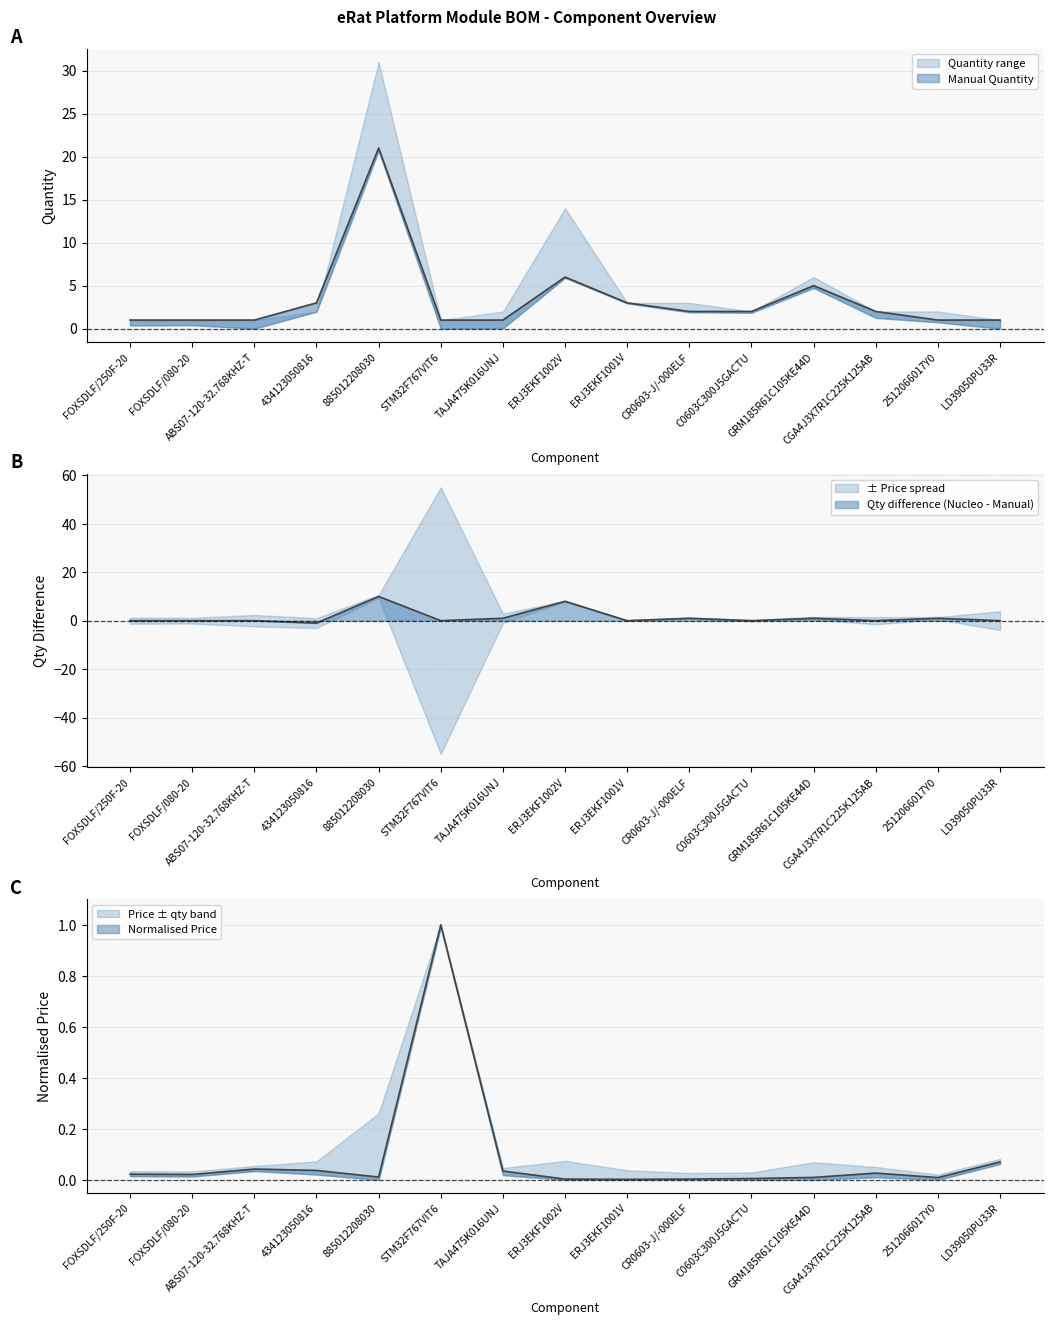

Reading left to right, extract all data points from this chart.

Manual Quantity: FOXSDLF/250F-20=1.0	FOXSDLF/080-20=1.0	ABS07-120-32.768KHZ-T=1.0	434123050816=3.0	885012208030=21.0	STM32F767VIT6=1.0	TAJA475K016UNJ=1.0	ERJ3EKF1002V=6.0	ERJ3EKF1001V=3.0	CR0603-J/-000ELF=2.0	C0603C300J5GACTU=2.0	GRM185R61C105KE44D=5.0	CGA4J3X7R1C225K125AB=2.0	2512066017Y0=1.0	LD39050PU33R=1.0
Price [zł]: FOXSDLF/250F-20=0.0	FOXSDLF/080-20=0.0	ABS07-120-32.768KHZ-T=0.0	434123050816=0.0	885012208030=0.0	STM32F767VIT6=1.0	TAJA475K016UNJ=0.0	ERJ3EKF1002V=0.0	ERJ3EKF1001V=0.0	CR0603-J/-000ELF=0.0	C0603C300J5GACTU=0.0	GRM185R61C105KE44D=0.0	CGA4J3X7R1C225K125AB=0.0	2512066017Y0=0.0	LD39050PU33R=0.1